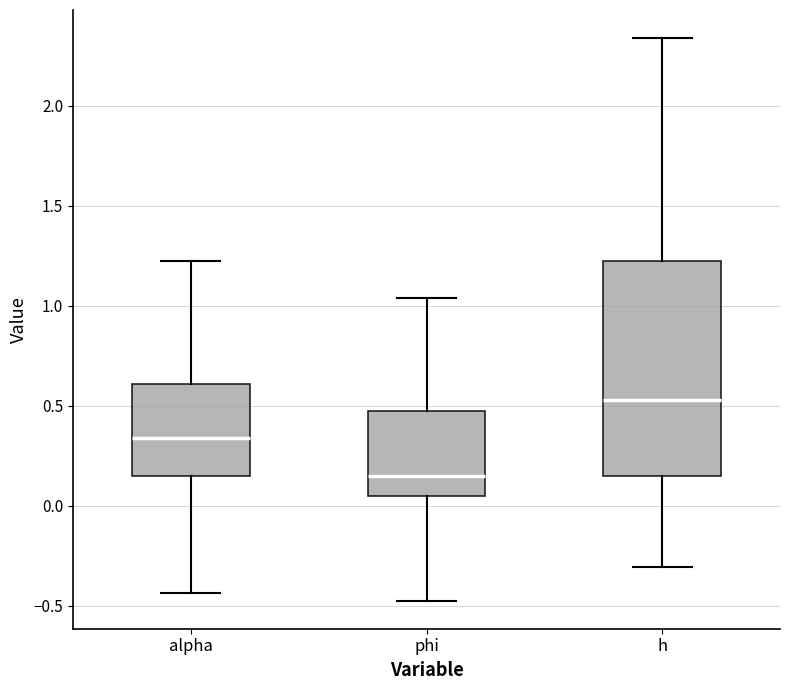

Where does the median line of the box for h sit on the y-axis? The values are not printed on the chart, so give them approximately, as read against the axis.

0.55